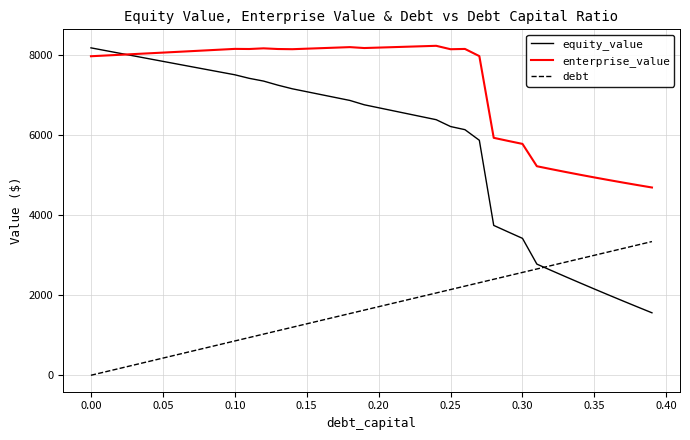

Which series has the largest total across all categories?

enterprise_value